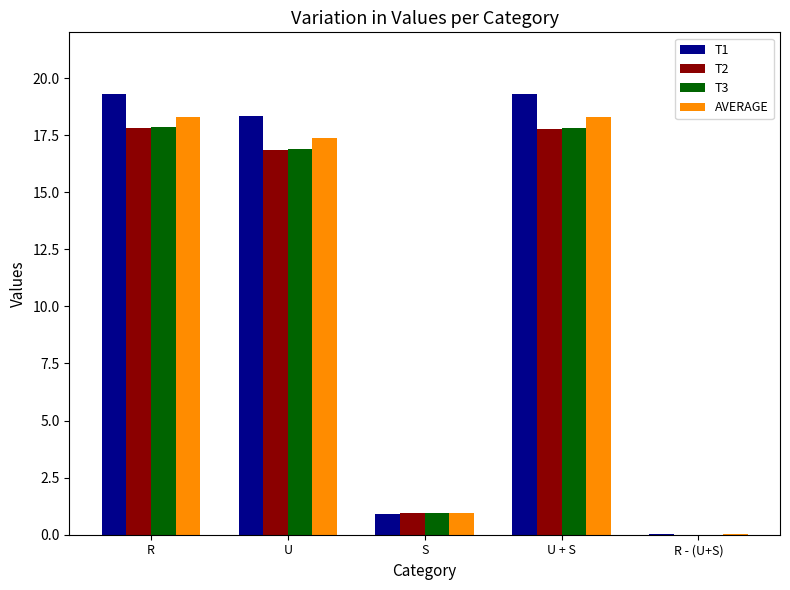

What is the sum of the T1 values at U and S?

19.3